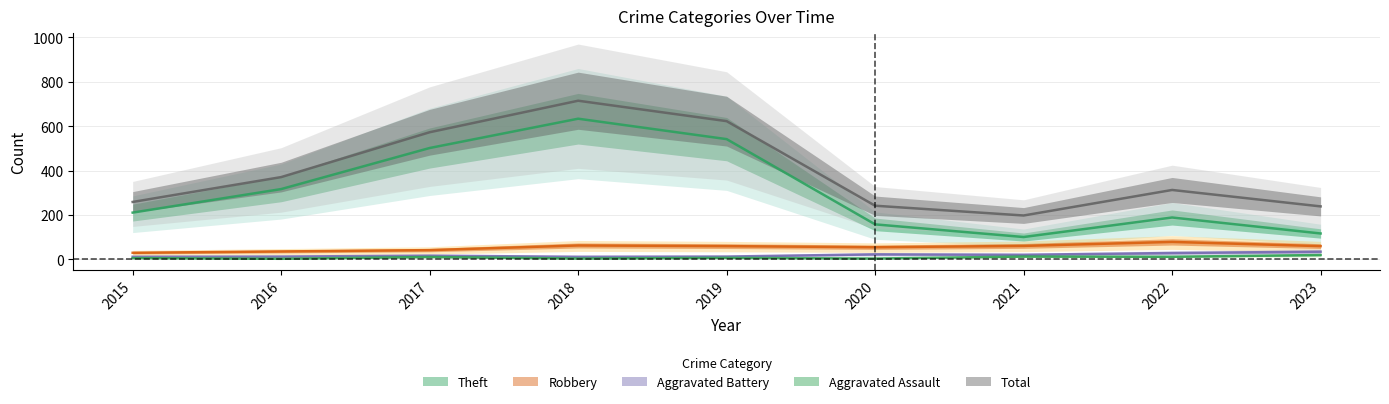

In Theft, how many points are higher than both neighbors (excluding endpoints)?

2